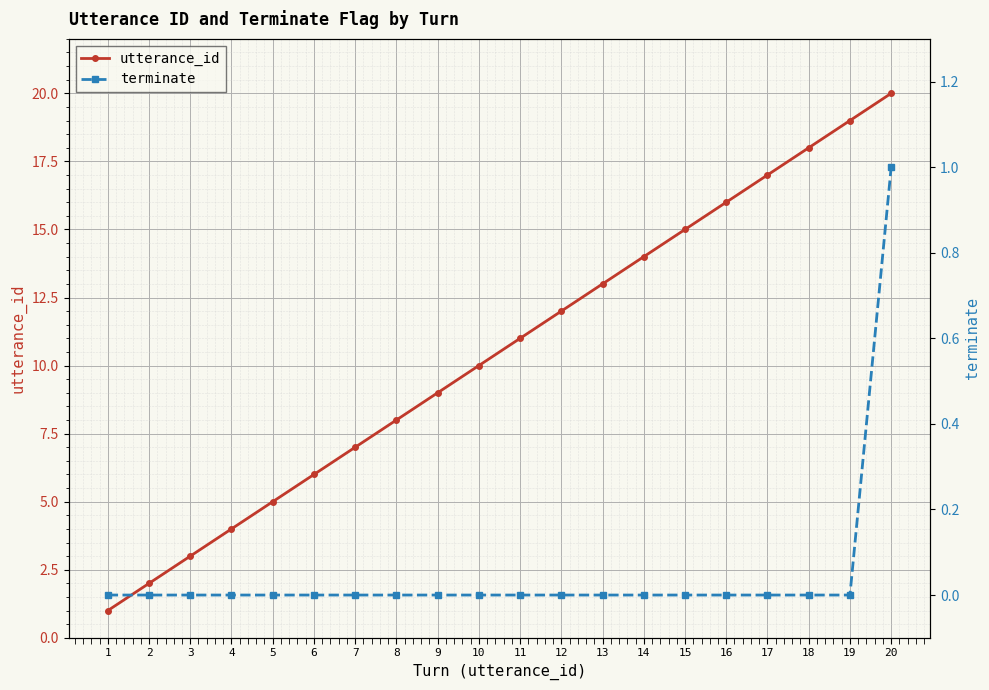

Is the value of terminate at 7 greater than the value of utterance_id at 3?

No